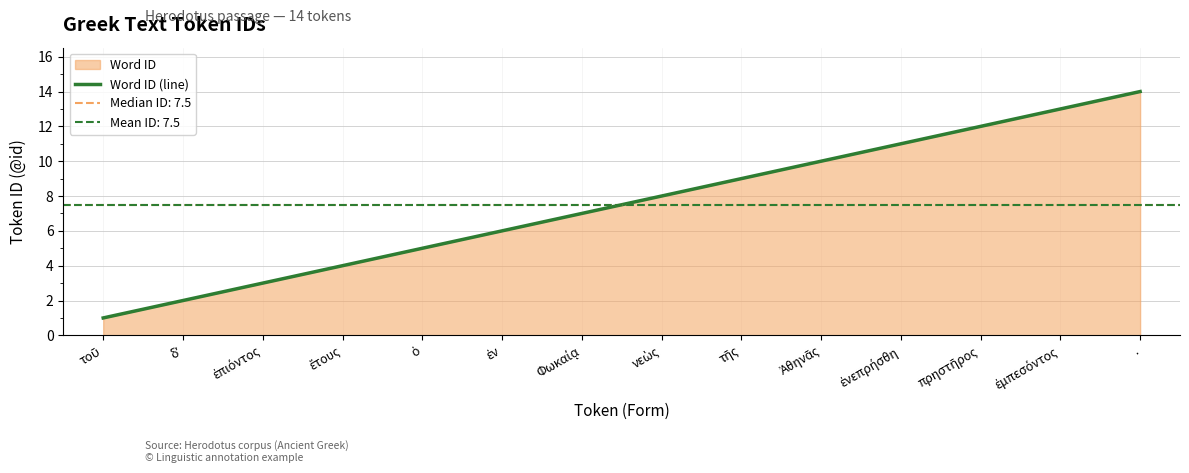

The chart shows a value of 21 at .. True or false?

False